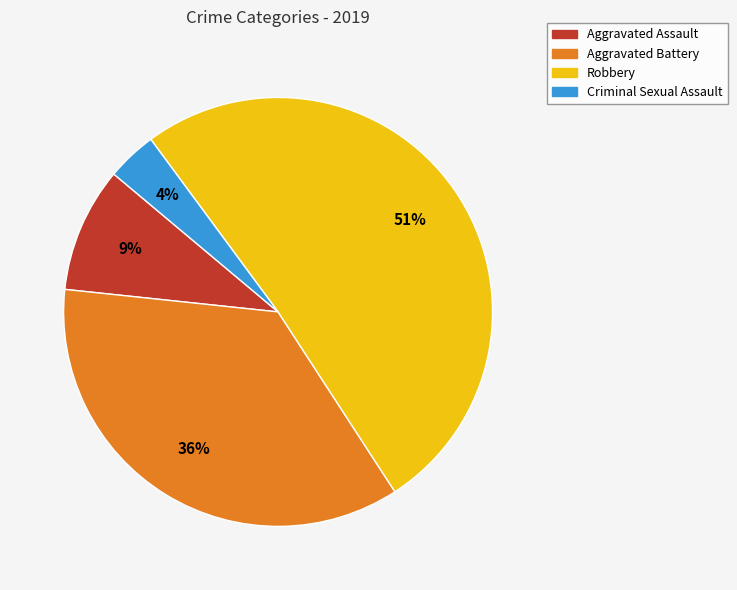

Combined, do Criminal Sexual Assault and Aggravated Assault account for over 50%?

No